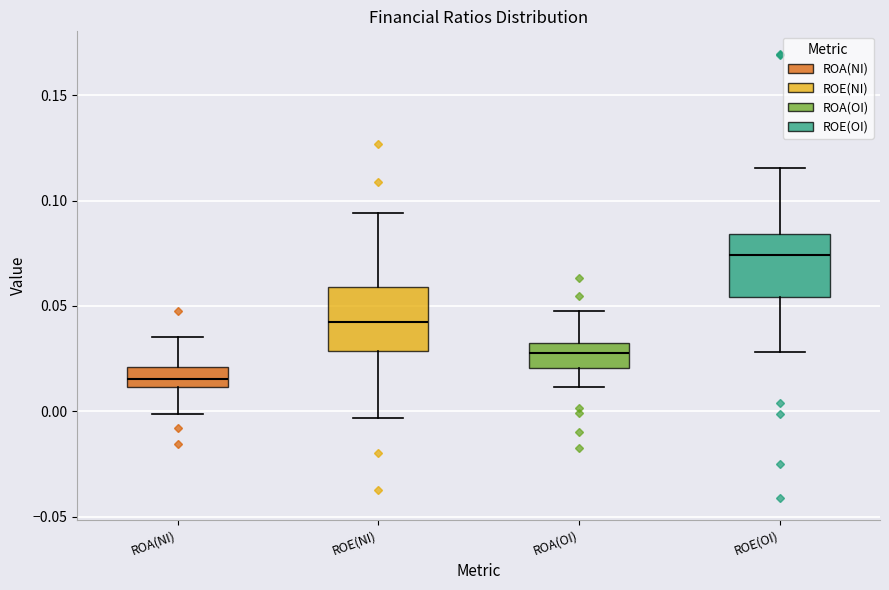

Reading left to right, read every box against the y-axis: the position of its median line, the range the box covers, and the ends of its whiskers. The values are not printed on the chart, so give them approximately, as read against the axis.

ROA(NI): median 0.015, box 0.010 to 0.020, whiskers 0.000 to 0.035
ROE(NI): median 0.045, box 0.030 to 0.060, whiskers -0.005 to 0.095
ROA(OI): median 0.030 (inside the box), box 0.020 to 0.030, whiskers 0.010 to 0.045
ROE(OI): median 0.075, box 0.055 to 0.085, whiskers 0.030 to 0.115